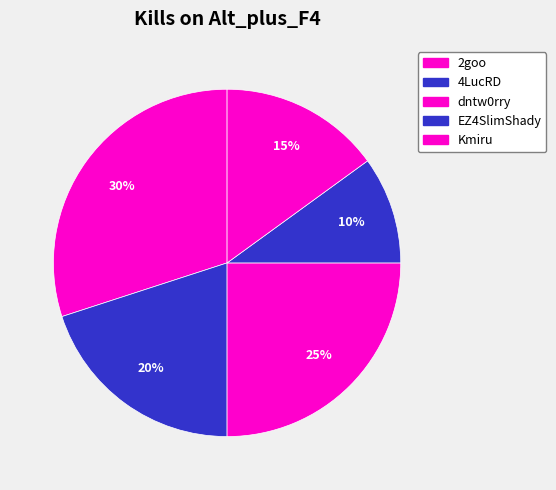

What is the smallest slice in the pie chart?

EZ4SlimShady